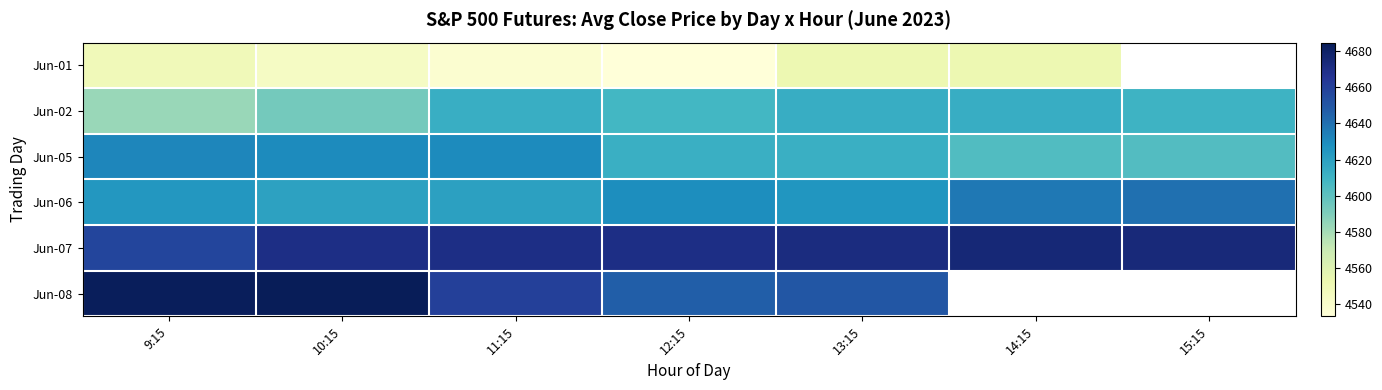

How many categories are shown in the chart?

7